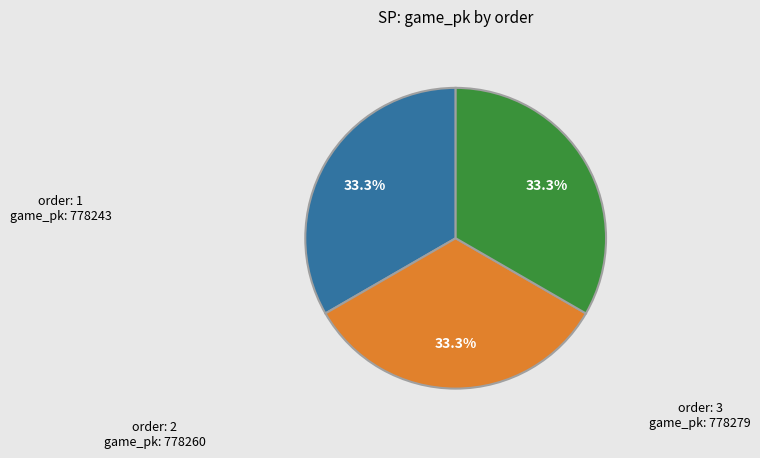

Is there any slice that represents more than half of the pie?

No